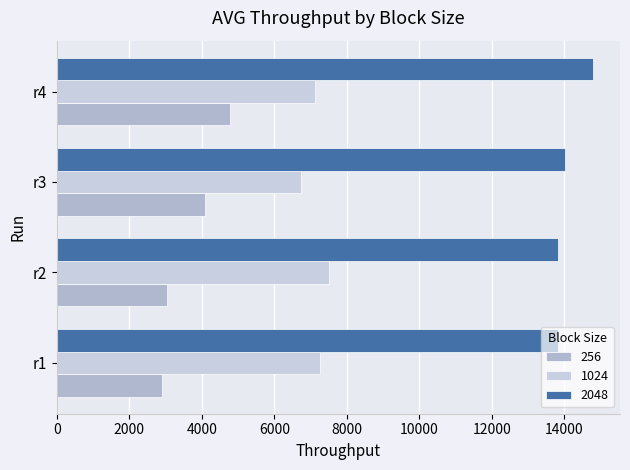

At which label does 1024 reach its peak?

r2